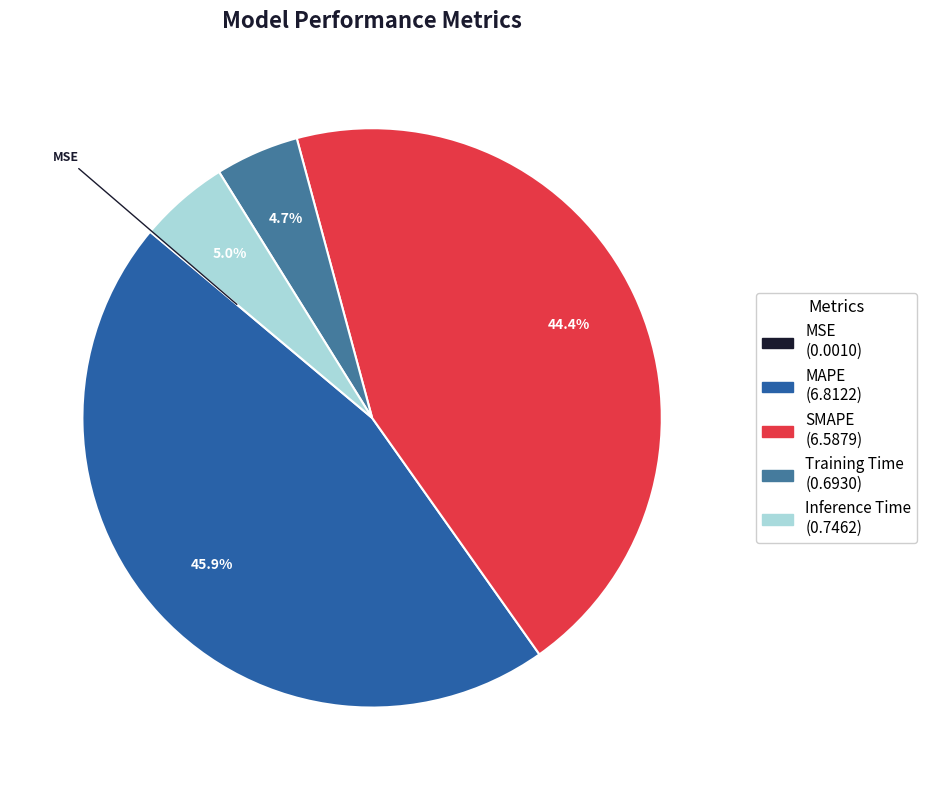

To the nearest percent, what is the difference between the MAPE and Training Time slice percentages?

41%